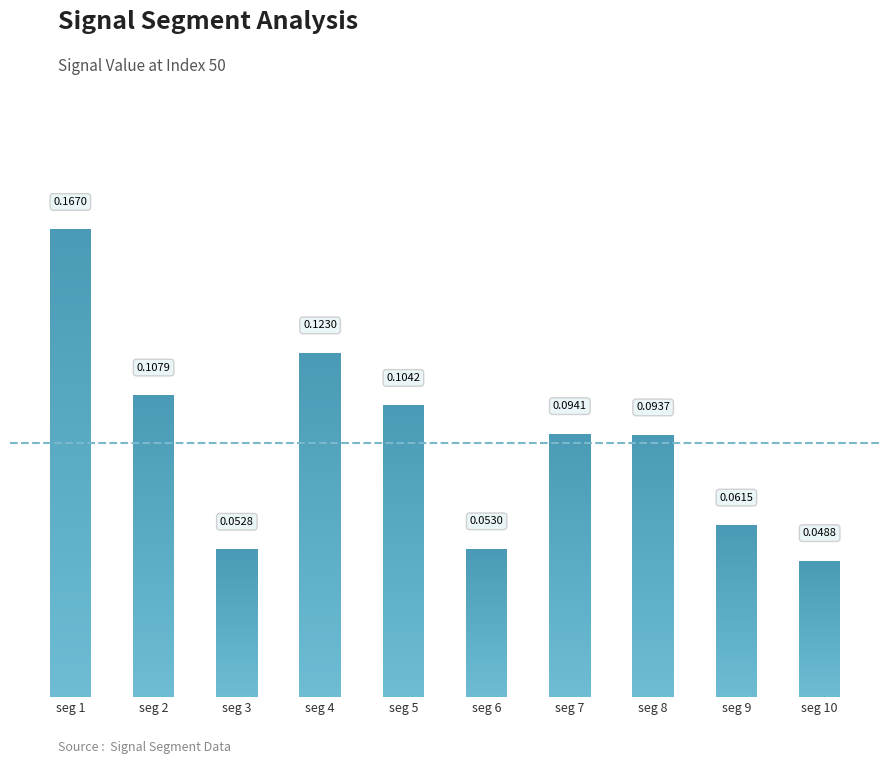

Between signal segment 8 and signal segment 3, which is larger?

signal segment 8